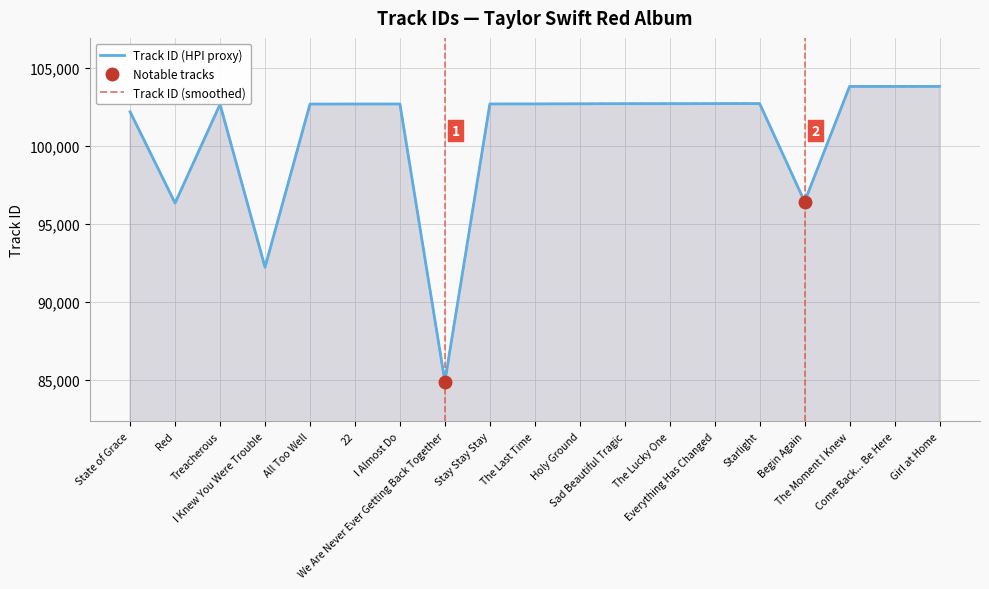

How many interior local peaks (higher than both neighbors) does the data have?

3